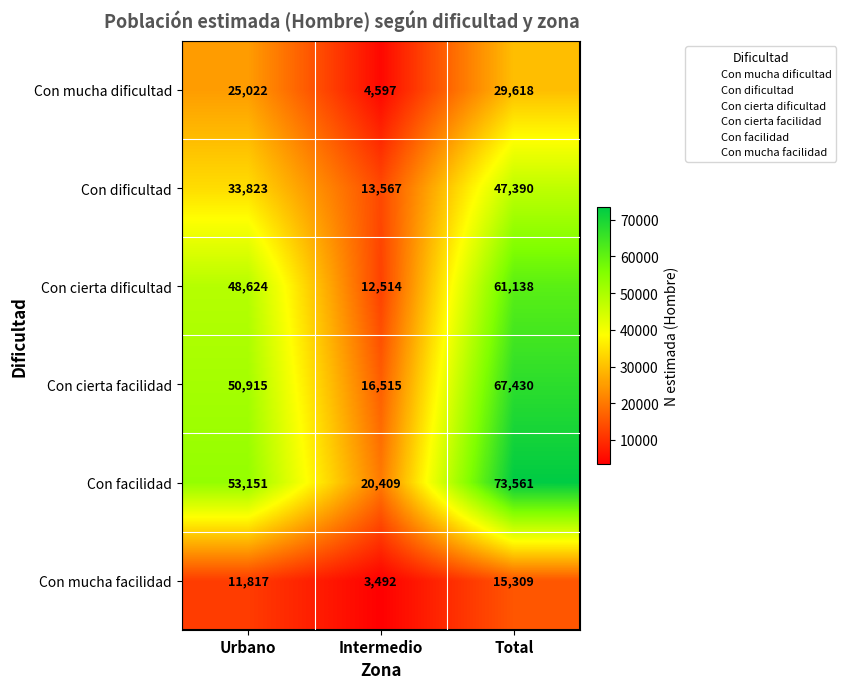

Reading left to right, transcribe all the data shown in this chart.

Con mucha dificultad: 25022	4597	29618
Con dificultad: 33823	13567	47390
Con cierta dificultad: 48624	12514	61138
Con cierta facilidad: 50915	16515	67430
Con facilidad: 53151	20409	73561
Con mucha facilidad: 11817	3492	15309